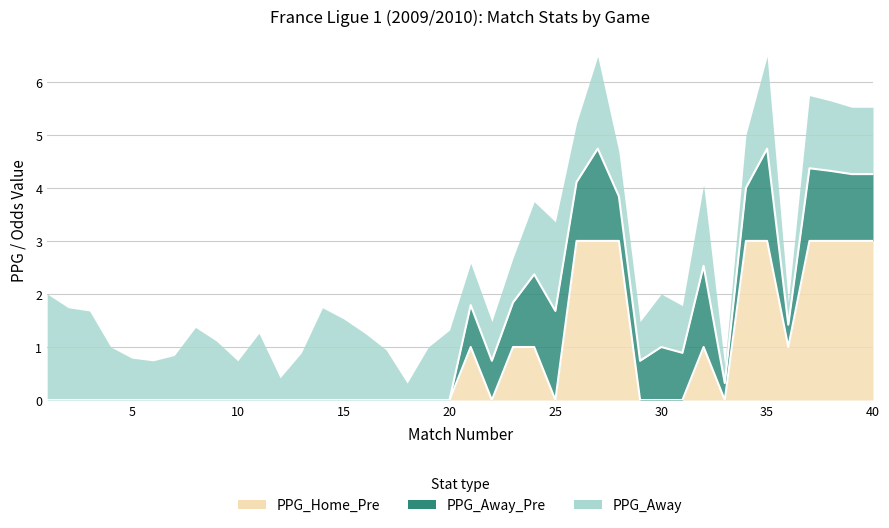

Which series ends up on top after the final intersection of PPG_Away_Pre and PPG_Home_Pre?

PPG_Home_Pre